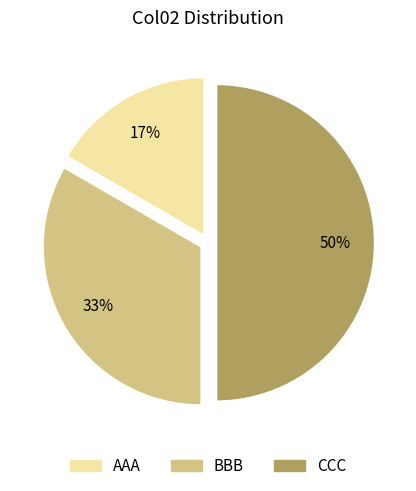

Which category has the smallest portion of the pie?

AAA